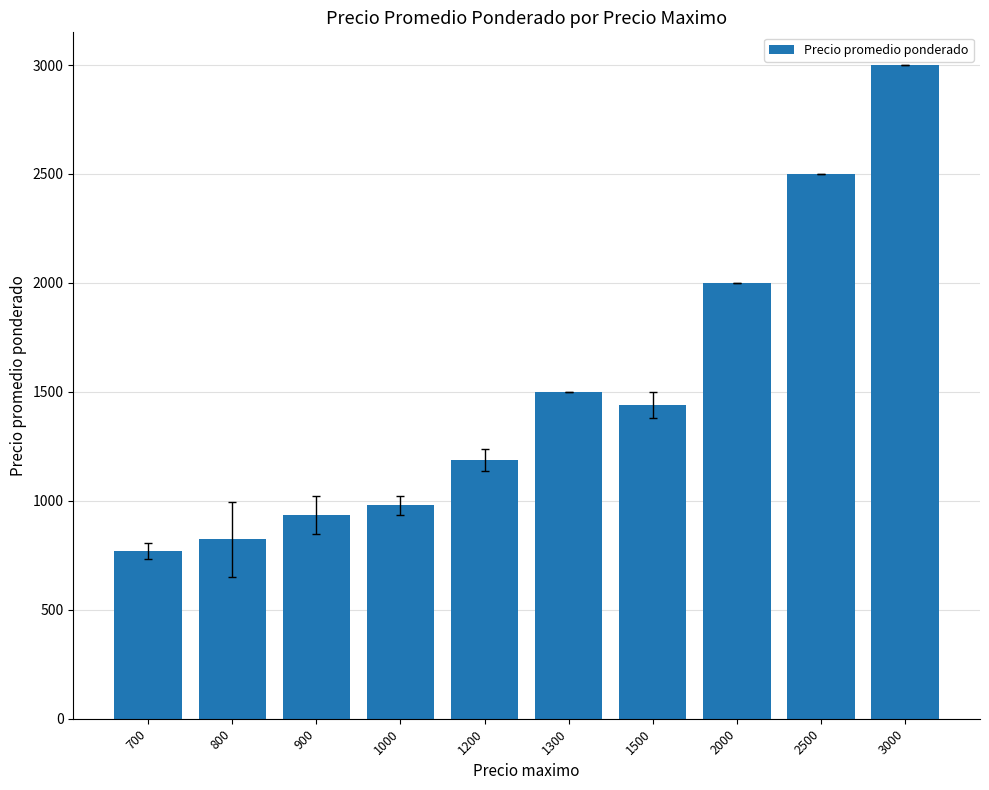

What is the change in value from 700 to 1000?

+207.8